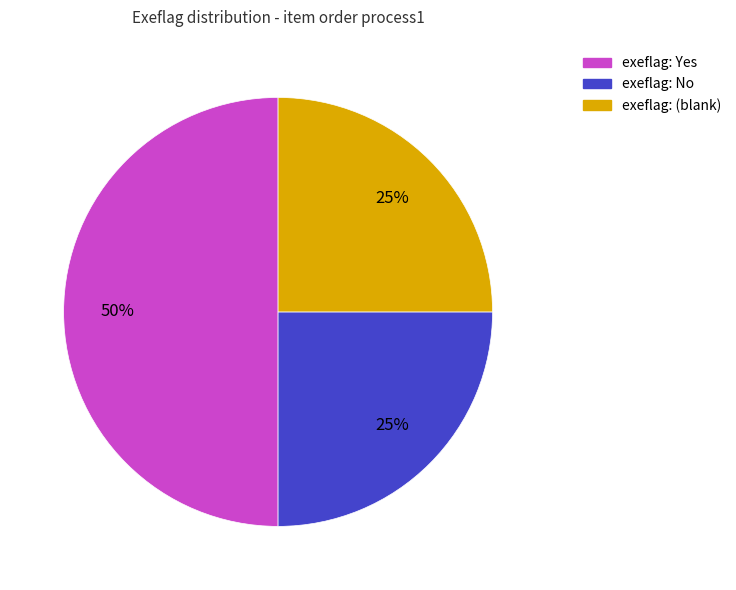

To the nearest percent, what is the difference between the largest and smallest slice percentages?

25%